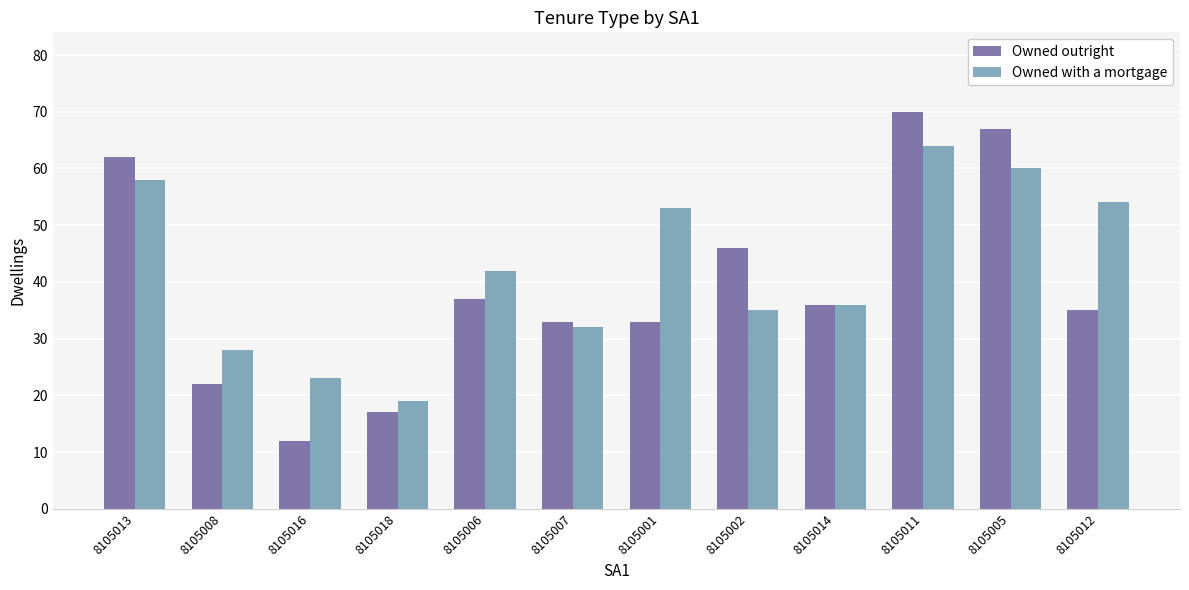

What is the average value of the Owned outright series?

39